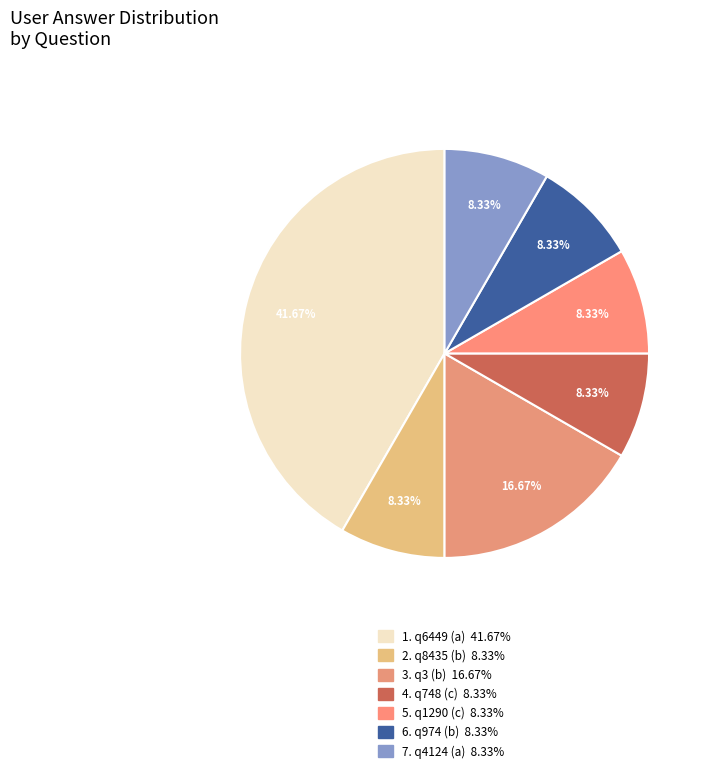

How many slices are in this pie chart?

7